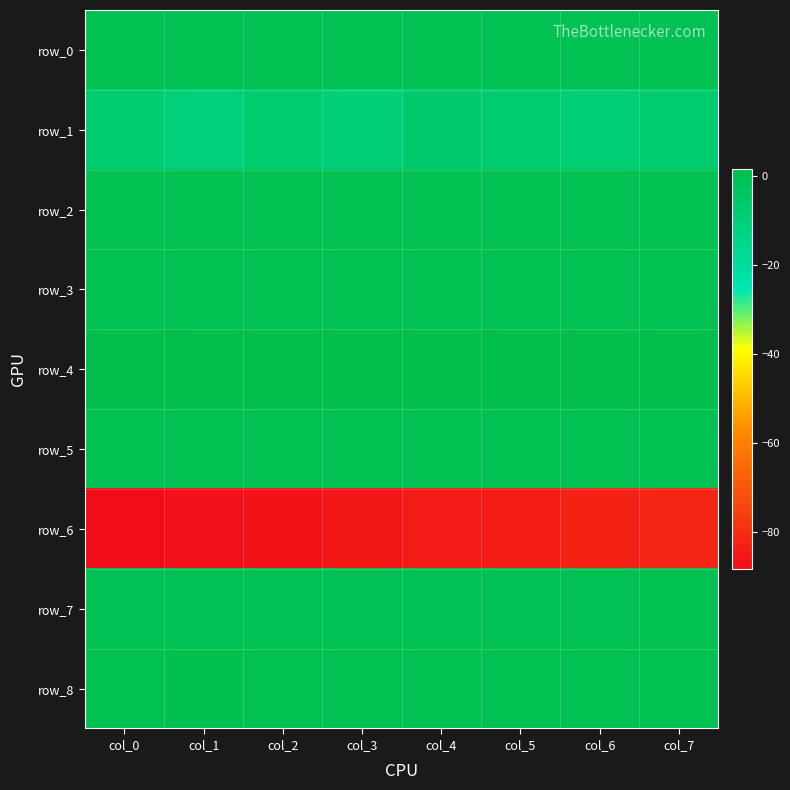

The value of row_8 at col_3 is 0.1. True or false?

True